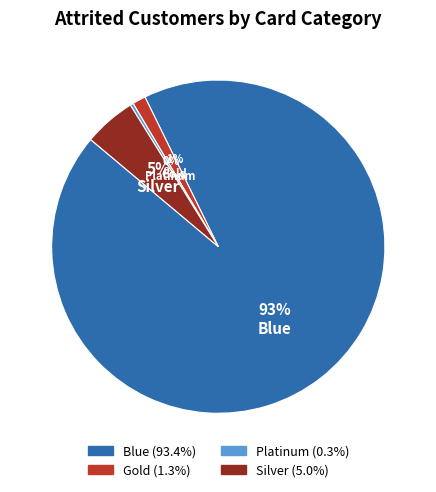

To the nearest percent, what is the combined percentage of Silver and Gold?

6%